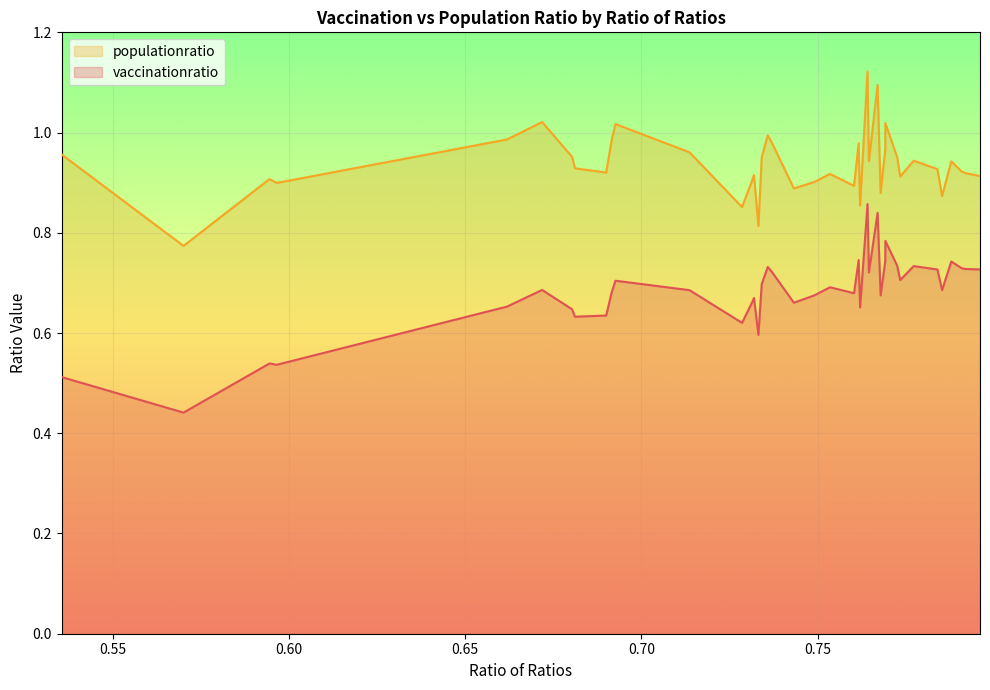

Reading right to left, what are all the values shown in this chart?

vaccinationratio: 0.796019921220076=0.7	0.791896976886512=0.7	0.7907982139421549=0.7	0.7878689218556159=0.7	0.7852681367896659=0.7	0.7839450294056561=0.7	0.7772175249355989=0.7	0.7733923345089833=0.7	0.7725333200660713=0.7	0.7691765837553921=0.8	0.7691463214533802=0.7	0.767835868899013=0.7	0.7669771011987596=0.8	0.7645065835839258=0.7	0.764116367838481=0.9	0.7620106912719423=0.7	0.7616052481342497=0.7	0.760289747730663=0.7	0.7534861234271932=0.7	0.7490037942601895=0.7	0.7432285286831932=0.7	0.7369787965694491=0.7	0.7358303833281483=0.7	0.7341134194456487=0.7	0.733176087422327=0.6	0.731924645200024=0.7	0.7313014608549583=0.7	0.7285326289071787=0.6	0.7136303896341293=0.7	0.6926278901504053=0.7	0.6915246777571047=0.7	0.6900051364920132=0.6	0.6811485178752134=0.6	0.680341821178147=0.6	0.6718313977317505=0.7	0.6618894792567244=0.7	0.596578128066858=0.5	0.5945197307348773=0.5	0.5701225341842696=0.4	0.535567233539343=0.5
populationratio: 0.796019921220076=0.9	0.791896976886512=0.9	0.7907982139421549=0.9	0.7878689218556159=0.9	0.7852681367896659=0.9	0.7839450294056561=0.9	0.7772175249355989=0.9	0.7733923345089833=0.9	0.7725333200660713=1.0	0.7691765837553921=1.0	0.7691463214533802=1.0	0.767835868899013=0.9	0.7669771011987596=1.1	0.7645065835839258=0.9	0.764116367838481=1.1	0.7620106912719423=0.9	0.7616052481342497=1.0	0.760289747730663=0.9	0.7534861234271932=0.9	0.7490037942601895=0.9	0.7432285286831932=0.9	0.7369787965694491=1.0	0.7358303833281483=1.0	0.7341134194456487=1.0	0.733176087422327=0.8	0.731924645200024=0.9	0.7313014608549583=0.9	0.7285326289071787=0.9	0.7136303896341293=1.0	0.6926278901504053=1.0	0.6915246777571047=1.0	0.6900051364920132=0.9	0.6811485178752134=0.9	0.680341821178147=1.0	0.6718313977317505=1.0	0.6618894792567244=1.0	0.596578128066858=0.9	0.5945197307348773=0.9	0.5701225341842696=0.8	0.535567233539343=1.0